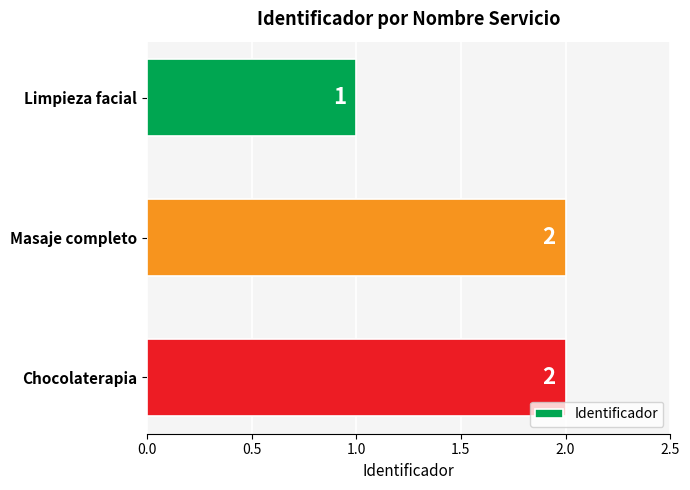

Is it true that the value at Chocolaterapia is 1?

False